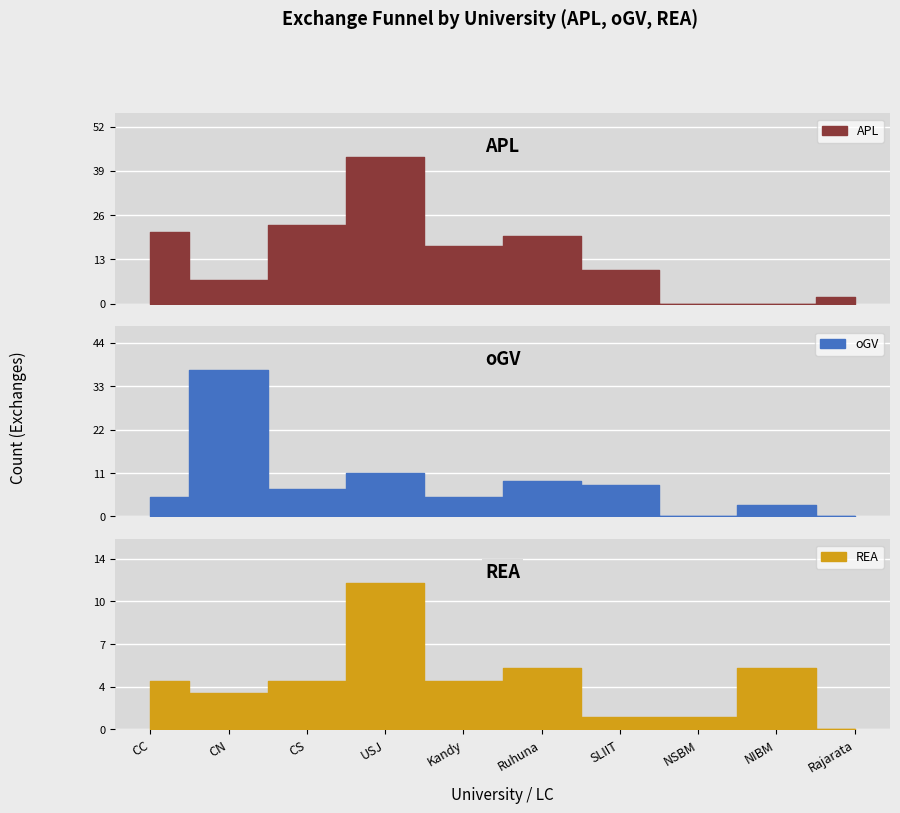

Reading left to right, extract all data points from this chart.

APL: 21	7	23	43	17	20	10	0	0	2
oGV: 5	37	7	11	5	9	8	0	3	0
REA: 4	3	4	12	4	5	1	1	5	0